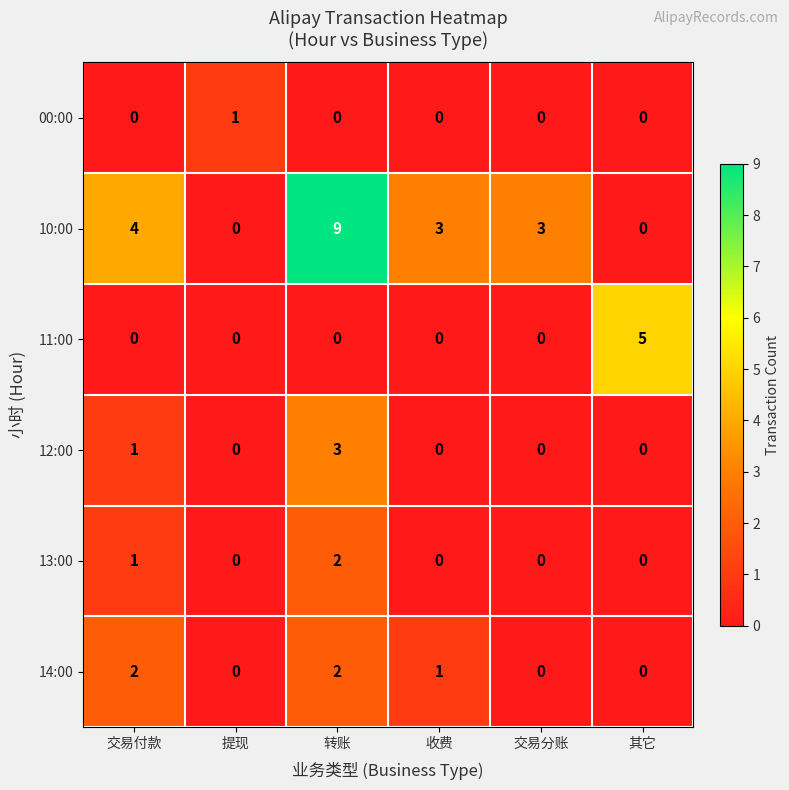

Count the 12:00 values in the range 0 to 1.

5